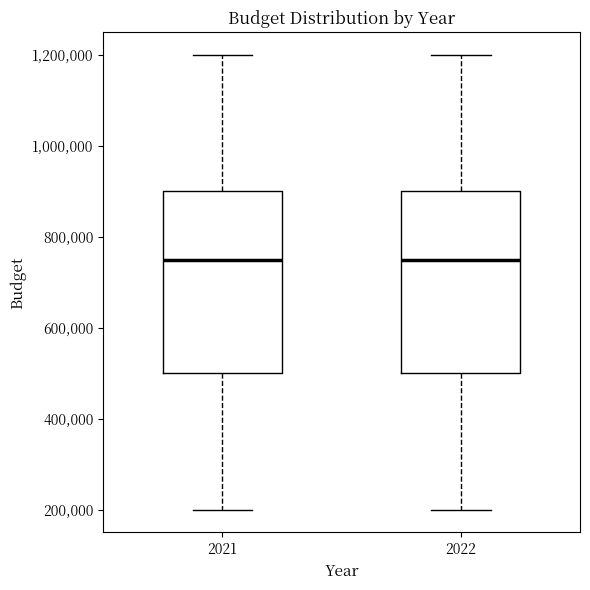

Reading left to right, read every box against the y-axis: the position of its median line, the range the box covers, and the ends of its whiskers. The values are not printed on the chart, so give them approximately, as read against the axis.

2021: median 760000, box 500000 to 900000, whiskers 200000 to 1200000
2022: median 760000, box 500000 to 900000, whiskers 200000 to 1200000